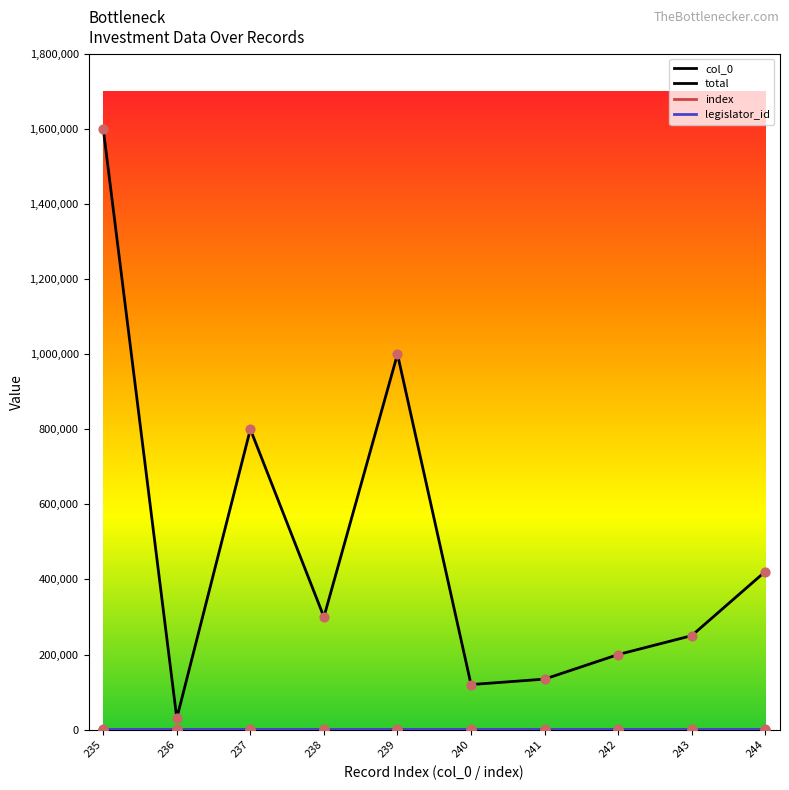

What is the total value across all series at 236?

32645